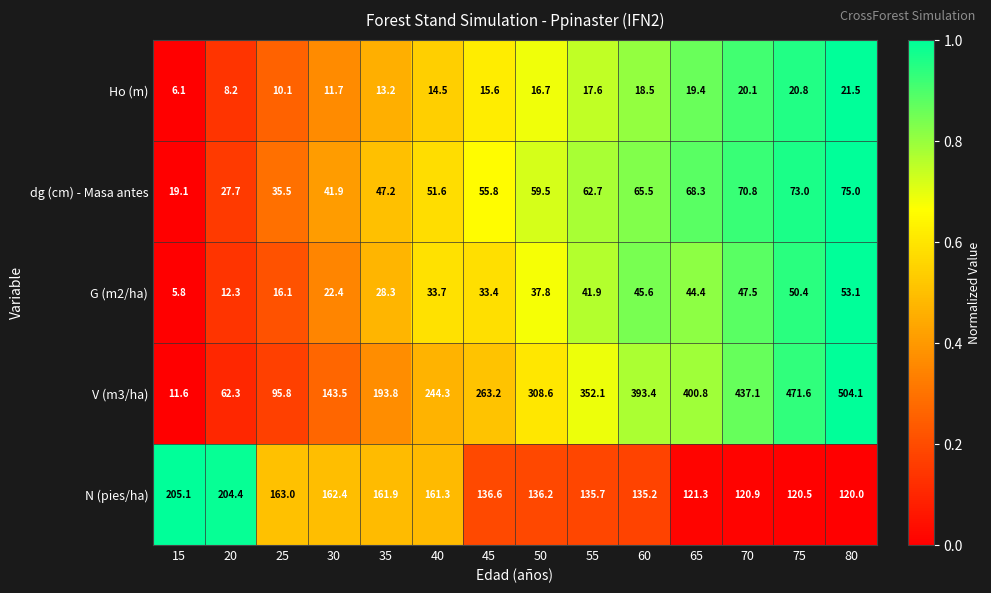

At 70, list the series in order from largest to smallest.

V (m3/ha), N (pies/ha), dg (cm) - Masa antes, G (m2/ha), Ho (m)